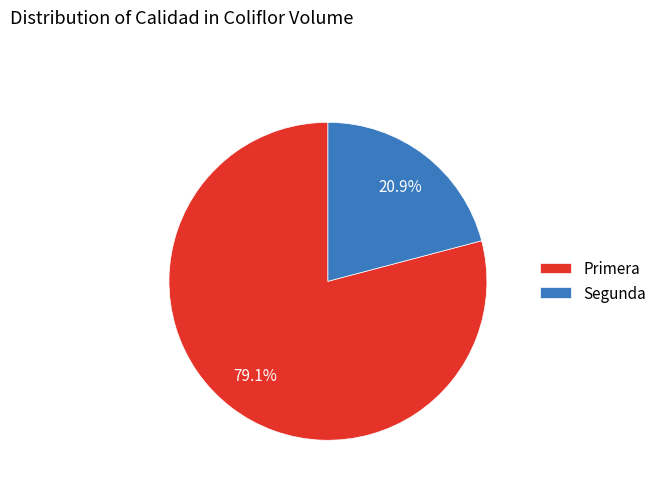

Is the sum of Segunda and Primera greater than half?

Yes